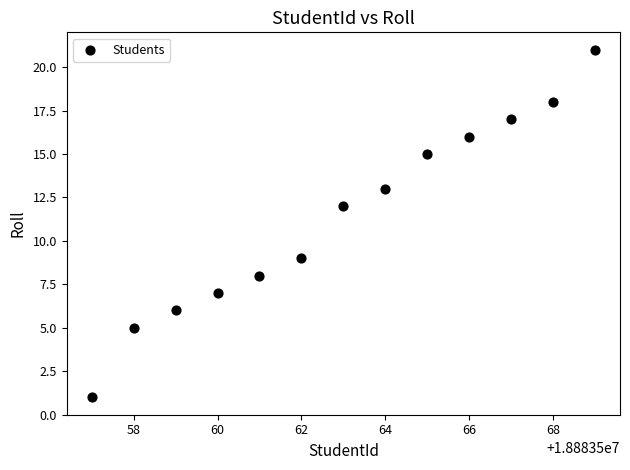

What Y value in the scatter plot is closest to 11?

12